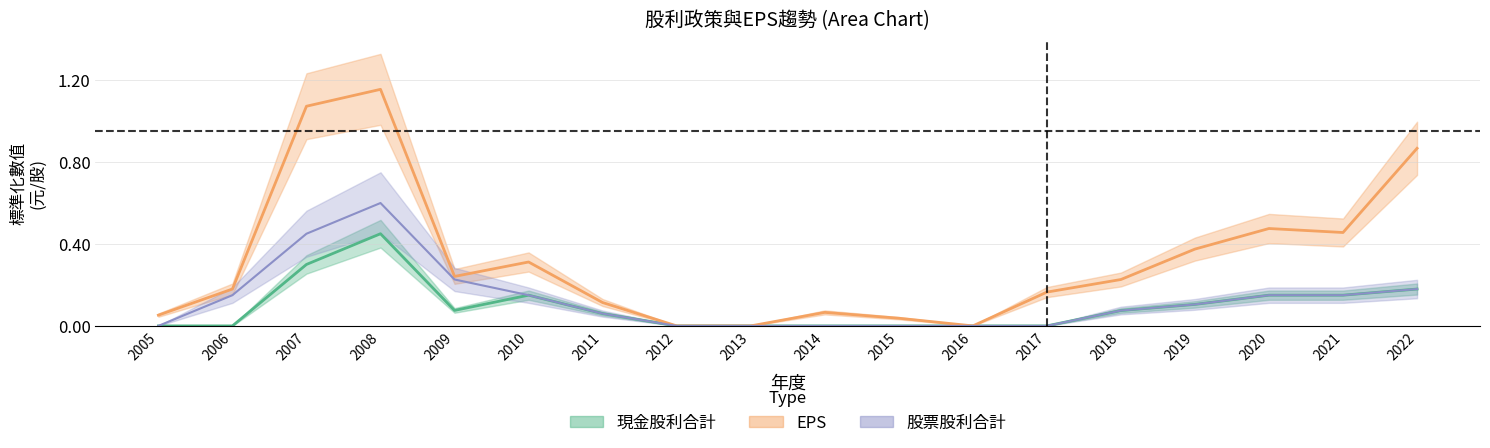

Which series has the largest total across all categories?

EPS